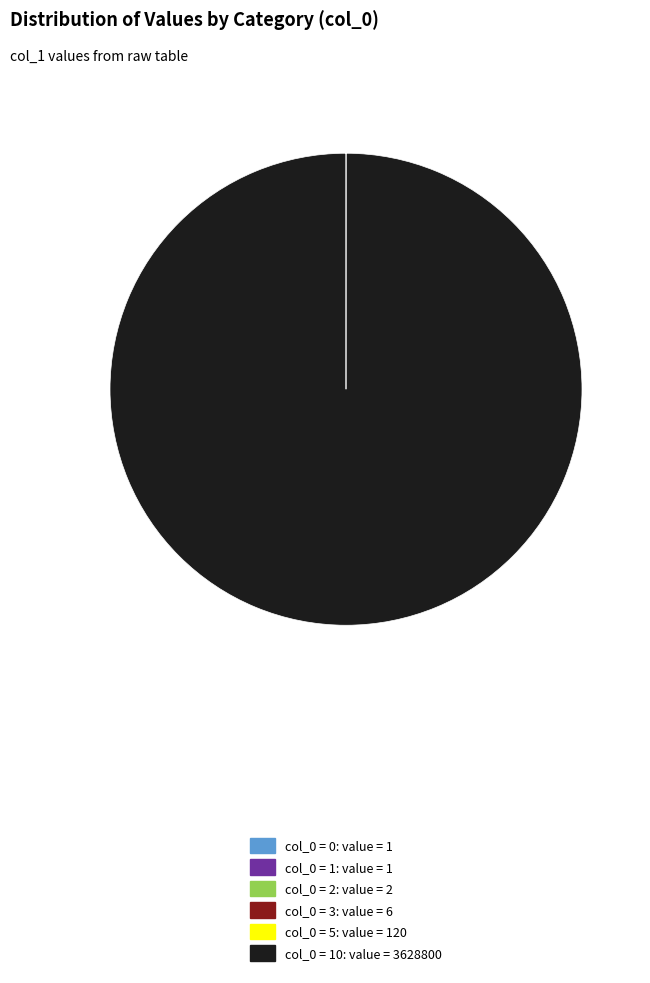

Which slice is the largest?

col_0 = 10: value = 3628800